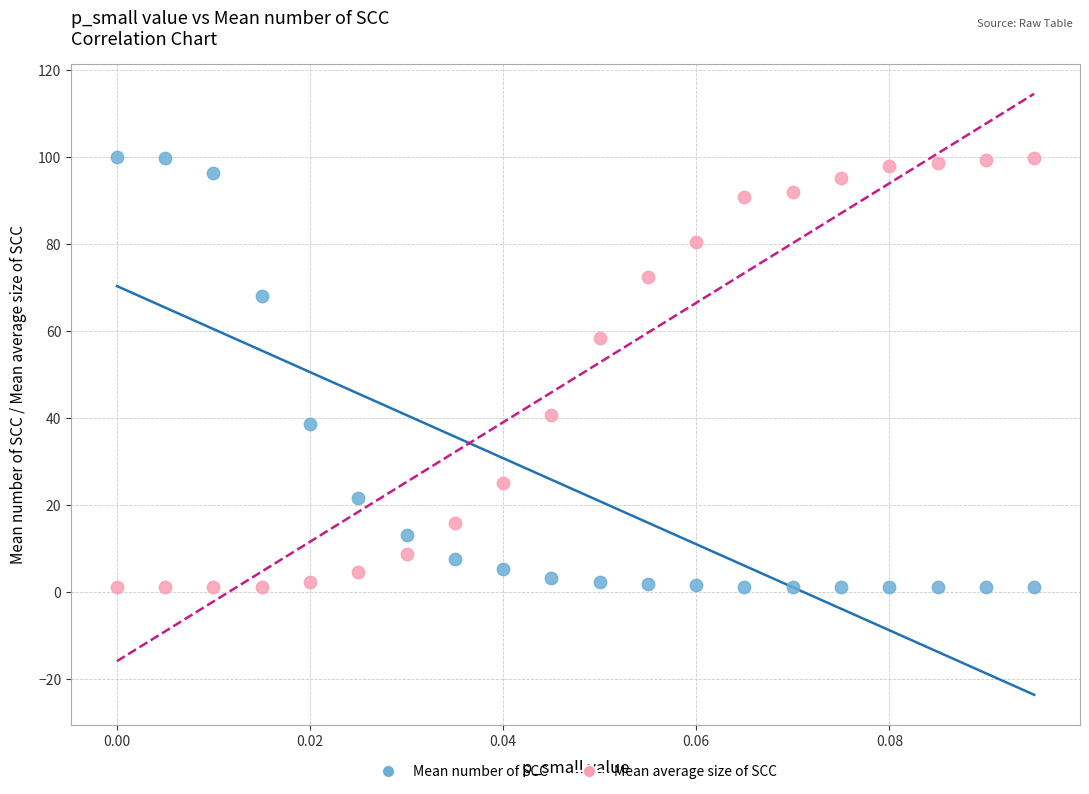

Across all data points, what is the range of Y values (max minus min)?

99.0